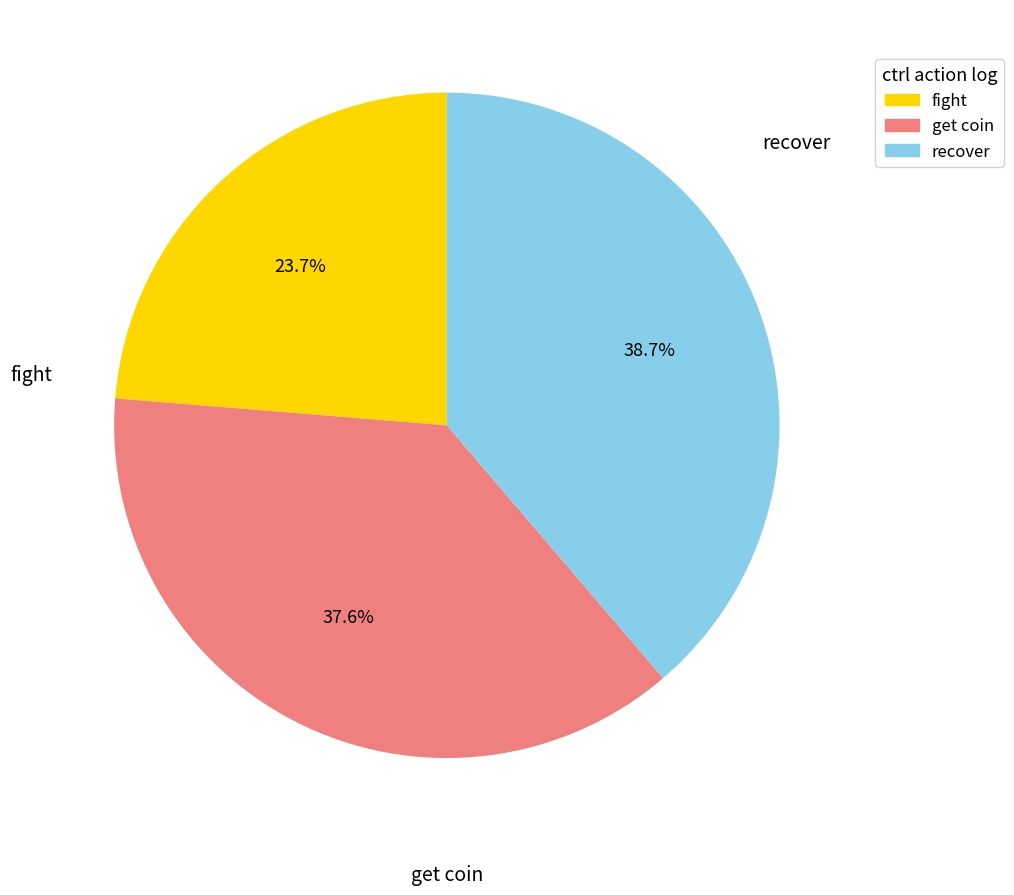

Which slice is the smallest?

fight